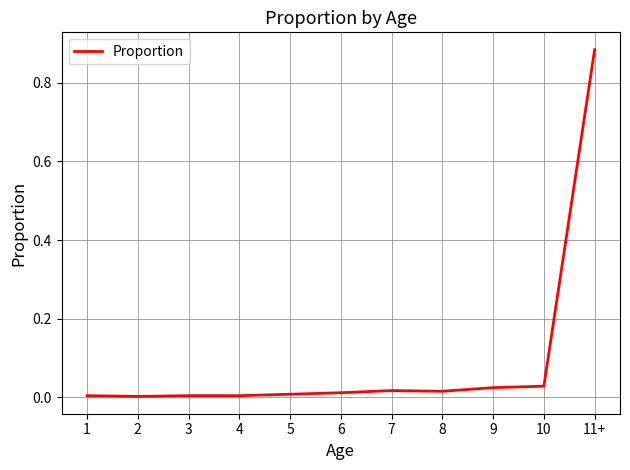

At which category does the chart reach its peak across all series?

11+